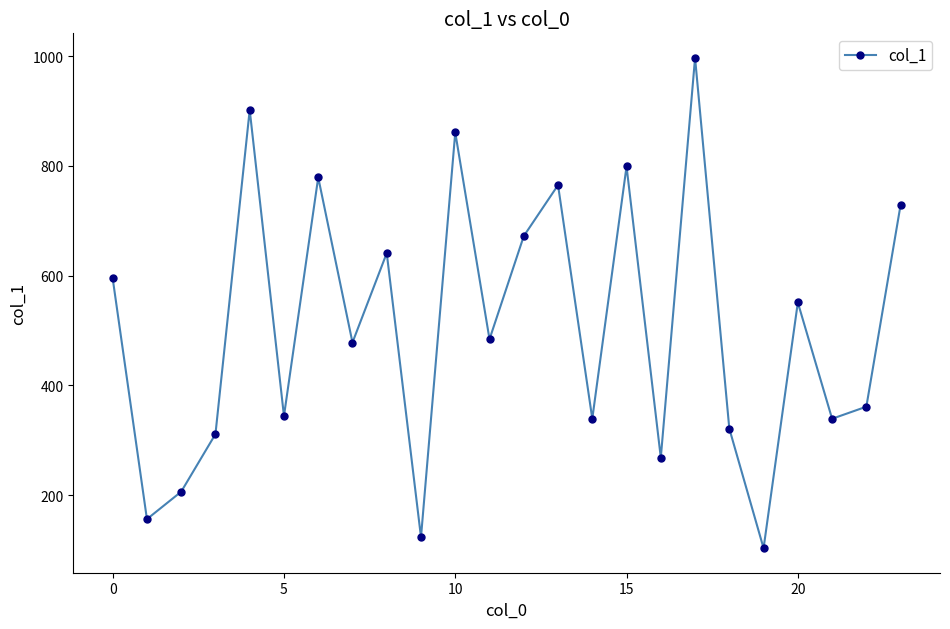

What is the minimum value shown in the chart?

103